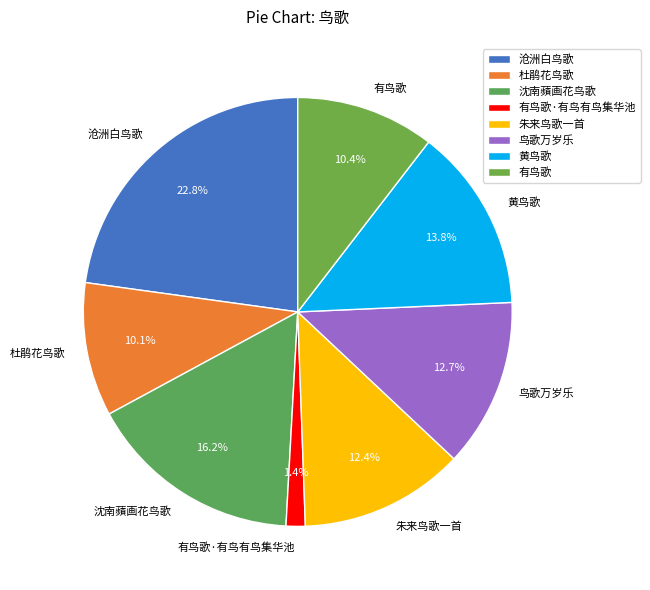

How many slices are in this pie chart?

8